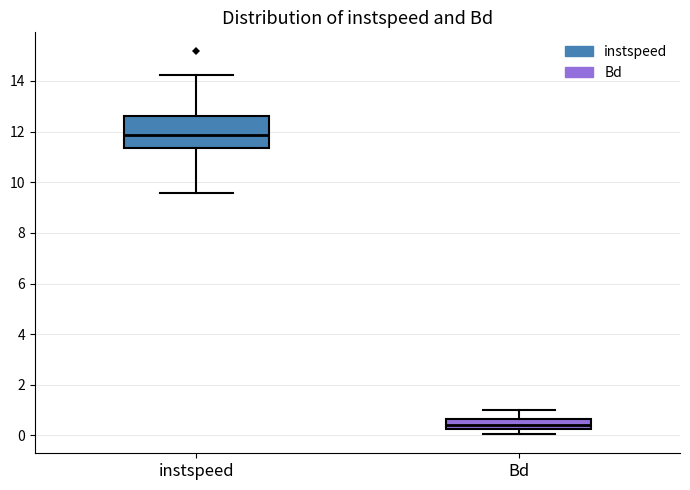

Reading left to right, transcribe this box plot: for each box, give where its median line is, the range the box spans, and where its two whiskers end, as read against the y-axis. The values are not printed on the chart, so give them approximately, as read against the axis.

instspeed: median 11.8, box 11.4 to 12.6, whiskers 9.6 to 14.2
Bd: median 0.4, box 0.2 to 0.6, whiskers 0.0 to 1.0